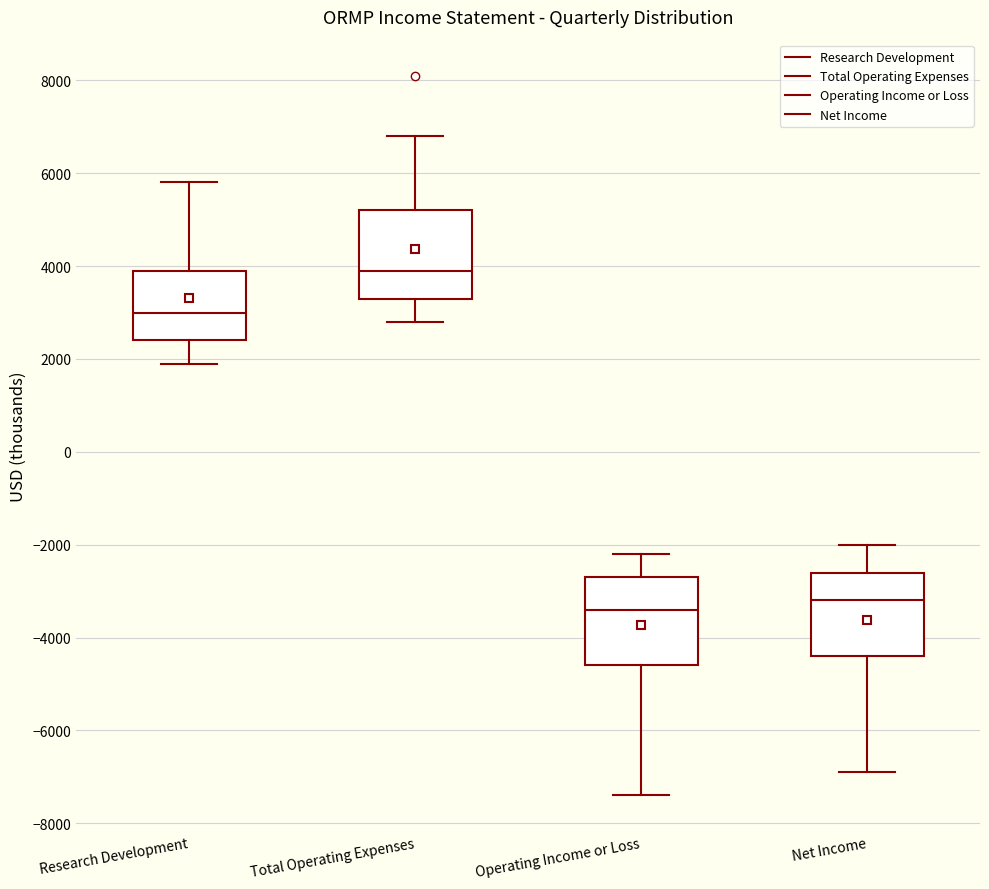

Reading left to right, read every box against the y-axis: the position of its median line, the range the box covers, and the ends of its whiskers. The values are not printed on the chart, so give them approximately, as read against the axis.

Research Development: median 3000, box 2400 to 4000, whiskers 2000 to 5800
Total Operating Expenses: median 4000, box 3400 to 5200, whiskers 2800 to 6800
Operating Income or Loss: median -3400, box -4600 to -2600, whiskers -7400 to -2200
Net Income: median -3200, box -4400 to -2600, whiskers -6800 to -2000